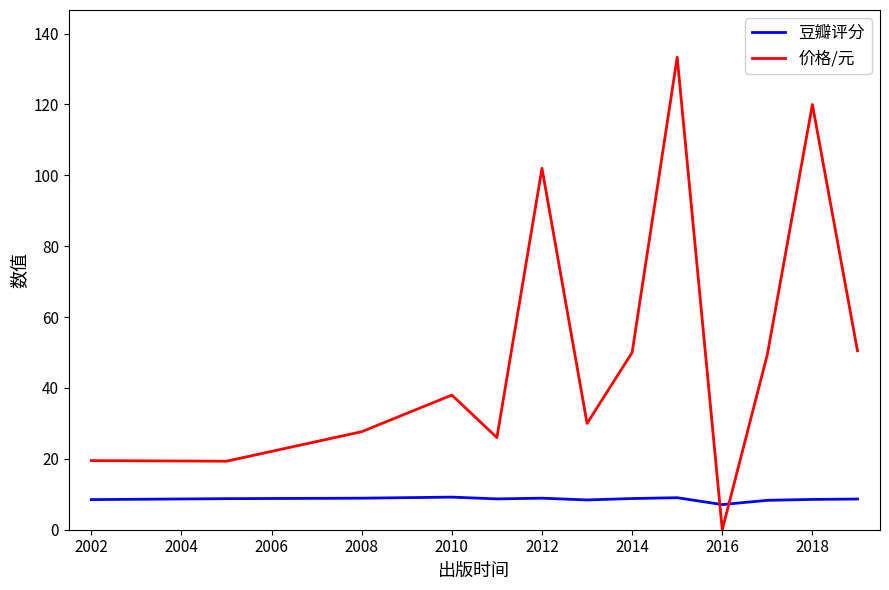

Rank the series by their maximum value, from lowest to highest.

豆瓣评分, 价格/元